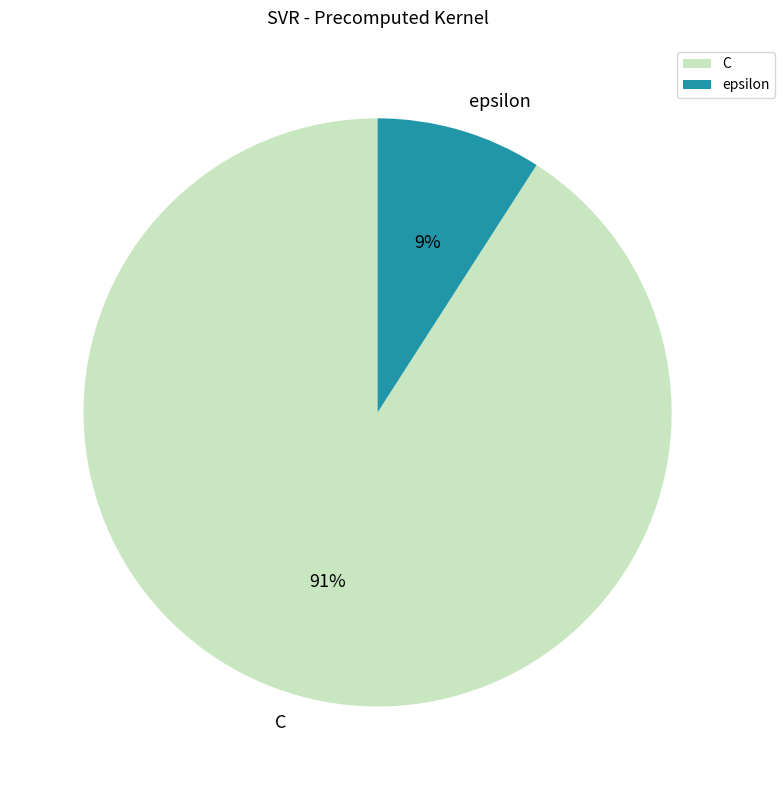

Which category has the biggest portion of the pie?

C